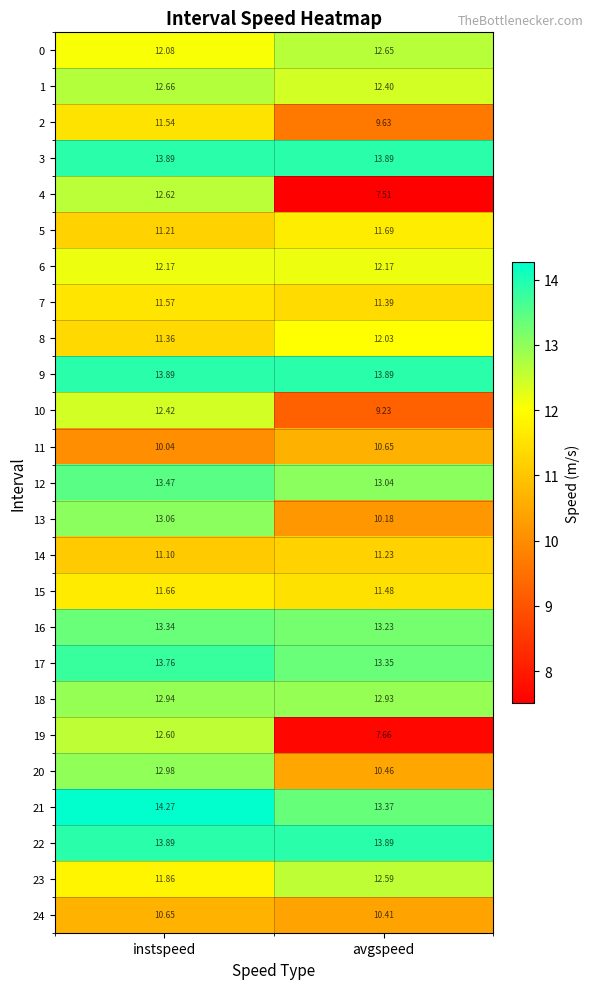

How many distinct data groups are displayed?

25